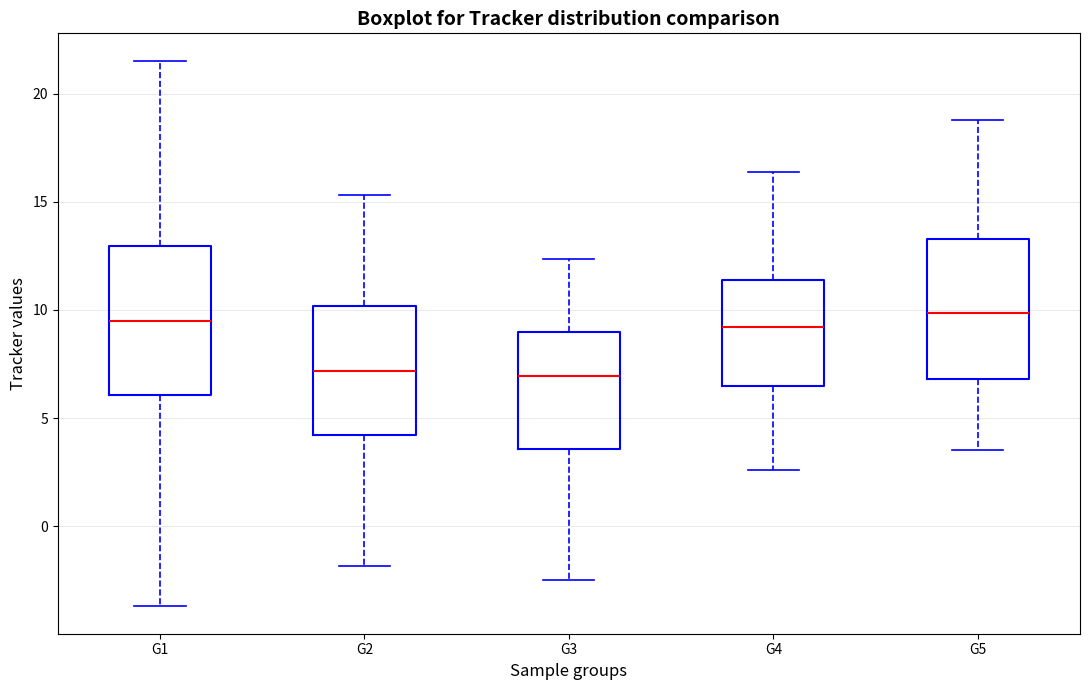

Reading left to right, transcribe this box plot: for each box, give where its median line is, the range the box spans, and where its two whiskers end, as read against the y-axis. The values are not printed on the chart, so give them approximately, as read against the axis.

G1: median 9.5, box 6.0 to 13.0, whiskers -3.5 to 21.5
G2: median 7.0, box 4.0 to 10.0, whiskers -2.0 to 15.5
G3: median 7.0, box 3.5 to 9.0, whiskers -2.5 to 12.5
G4: median 9.0, box 6.5 to 11.5, whiskers 2.5 to 16.5
G5: median 10.0, box 7.0 to 13.5, whiskers 3.5 to 19.0